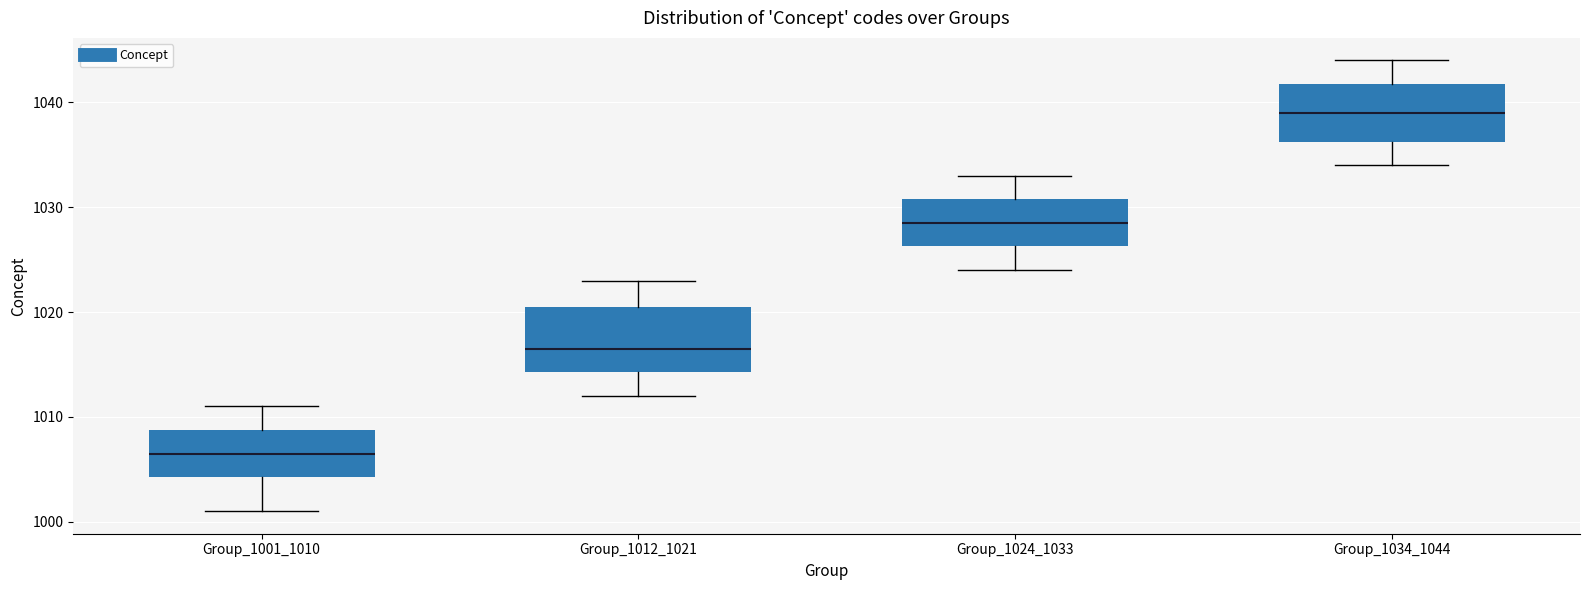

Where is the lower edge of the box for Group_1024_1033 on the y-axis? The values are not printed on the chart, so give them approximately, as read against the axis.

1026